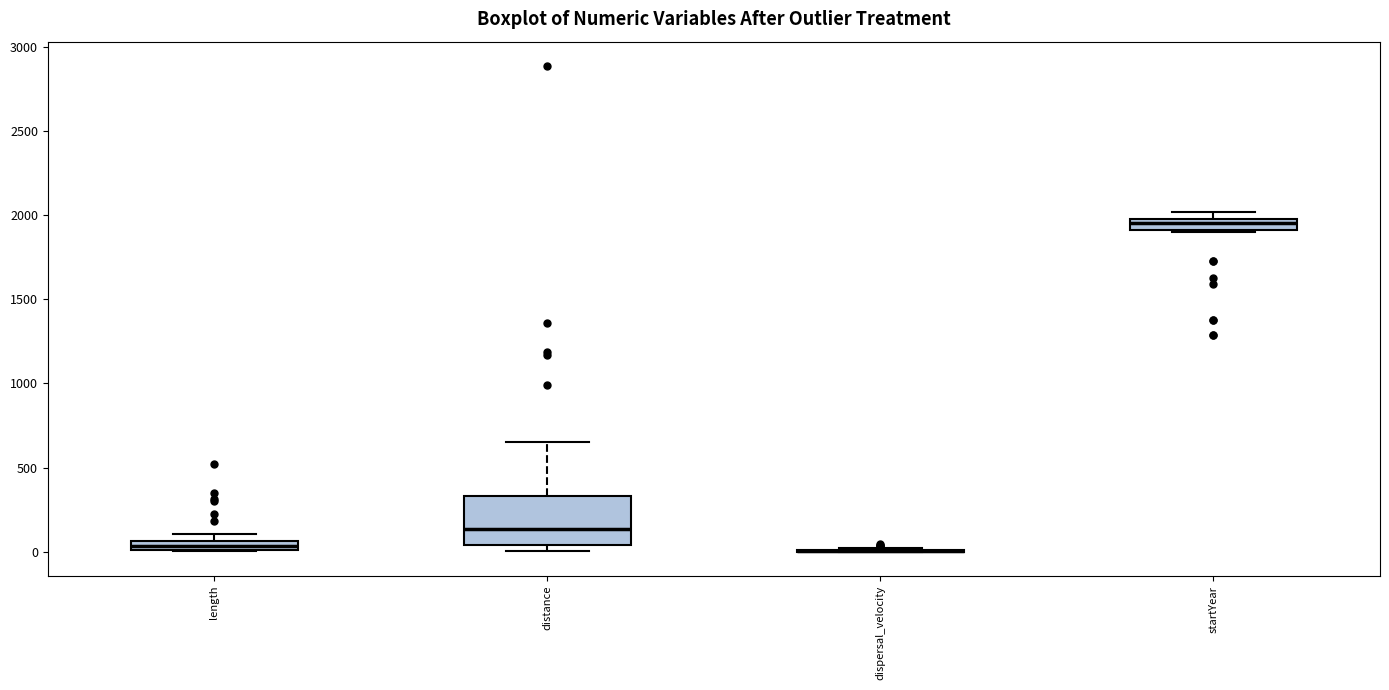

Which box is the tallest, from its lower edge to its upper edge?

distance